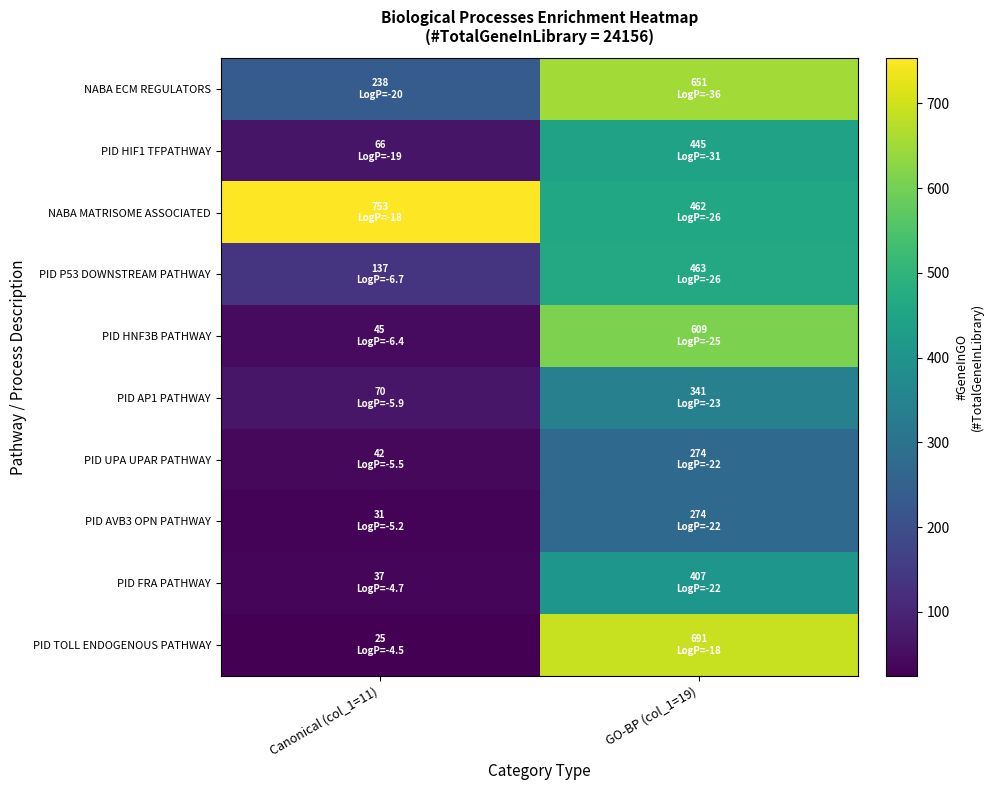

How many series are shown in this chart?

10